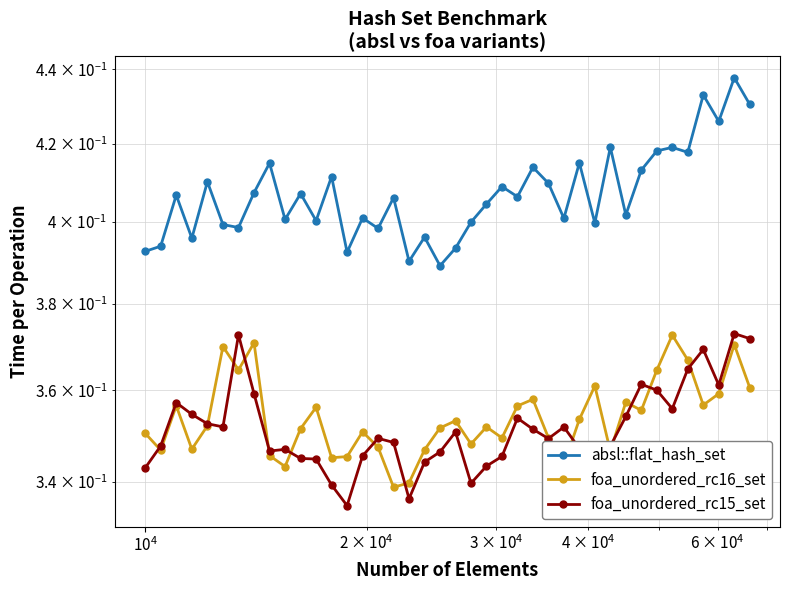

Which series has the largest total across all categories?

absl::flat_hash_set